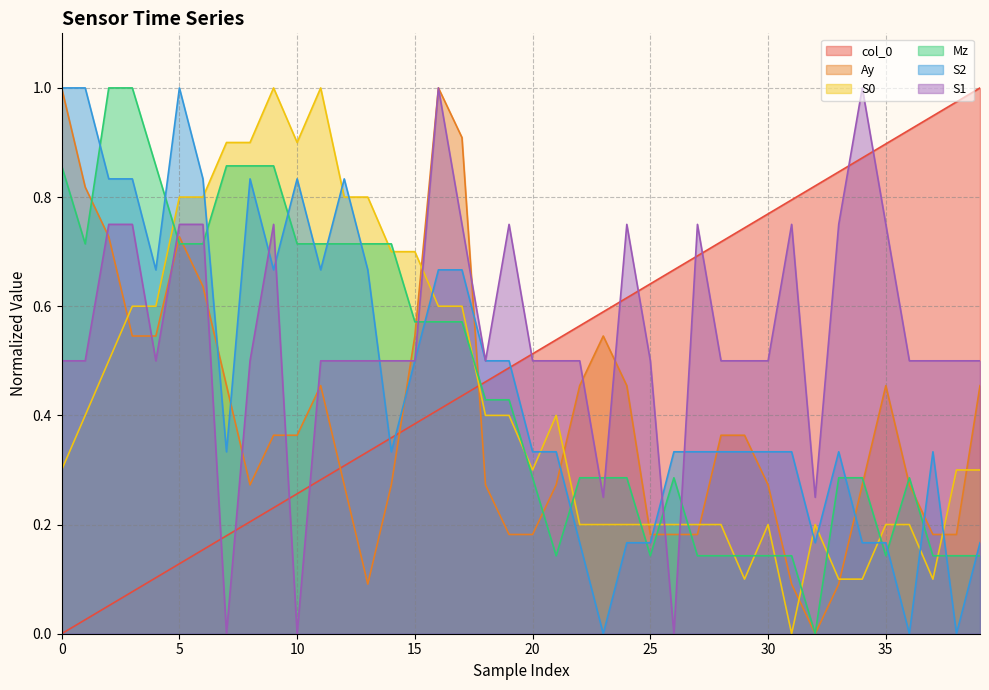

At which category is the sum across all series the highest?

16